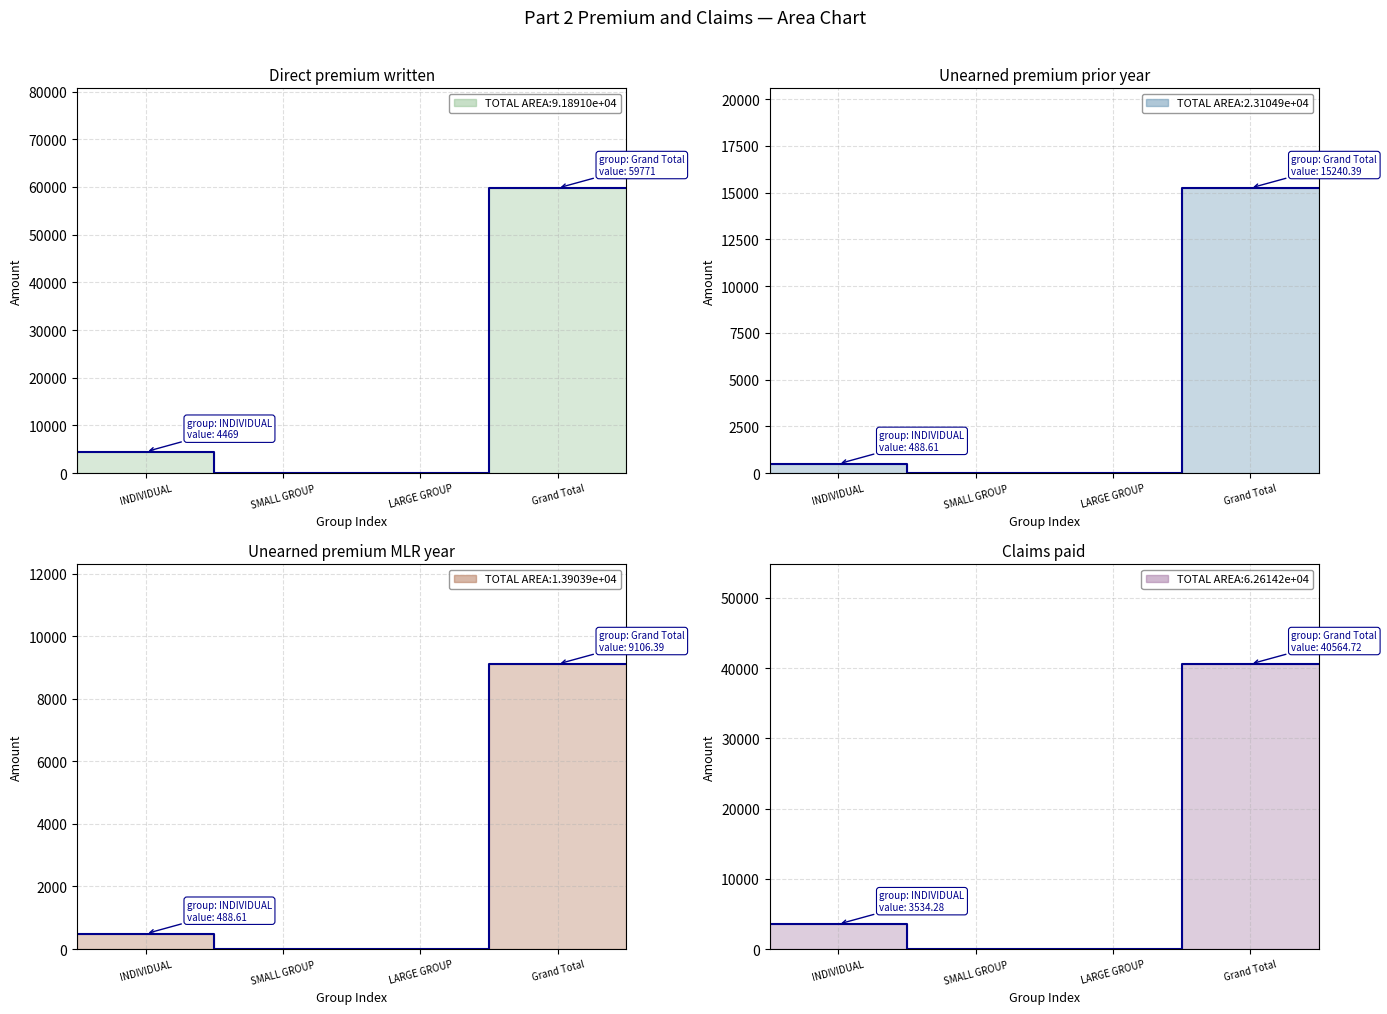

The Unearned premium prior year series shows 0.0 at LARGE GROUP. True or false?

True